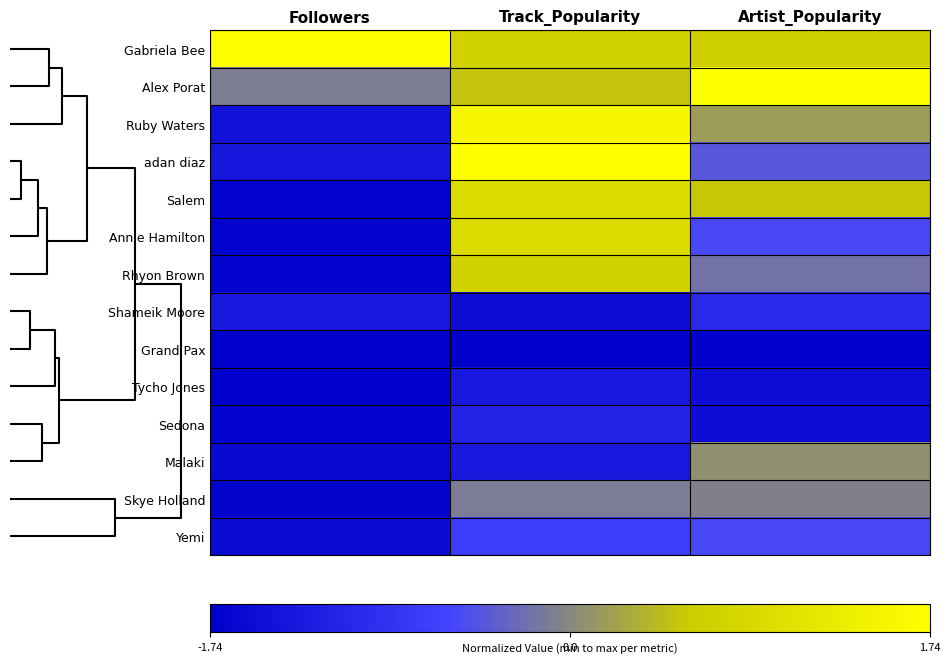

Rank the series by their maximum value, from lowest to highest.

Grand Pax, Tycho Jones, Sedona, Shameik Moore, Yemi, Skye Holland, Malaki, Rhyon Brown, Salem, Annie Hamilton, Ruby Waters, Alex Porat, adan diaz, Gabriela Bee